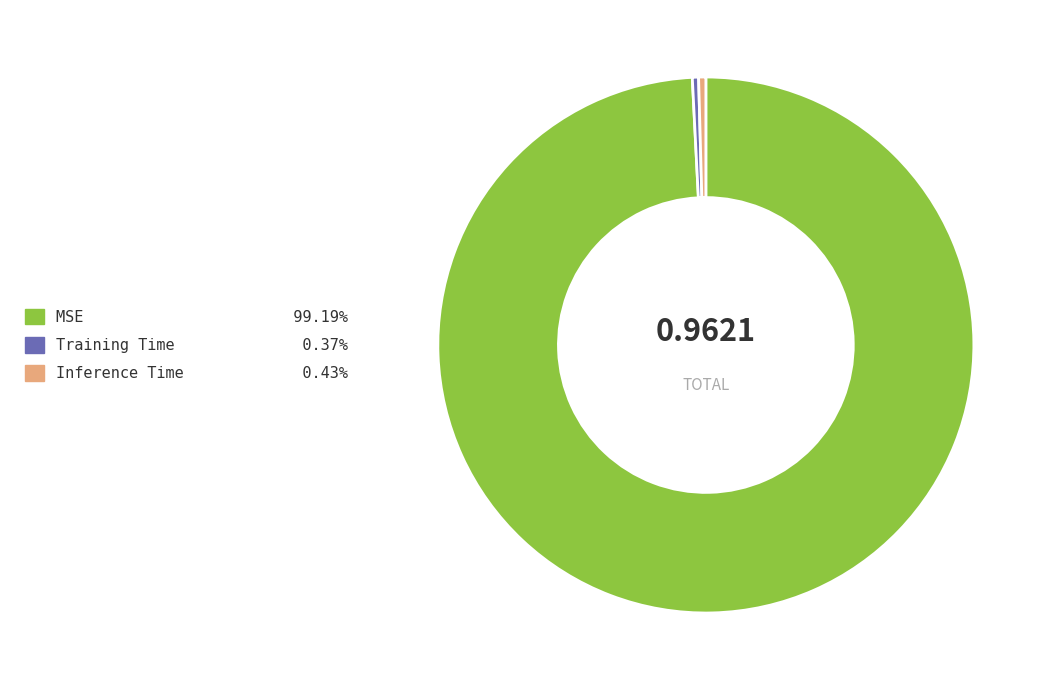

Is the sum of Training Time and Inference Time greater than half?

No